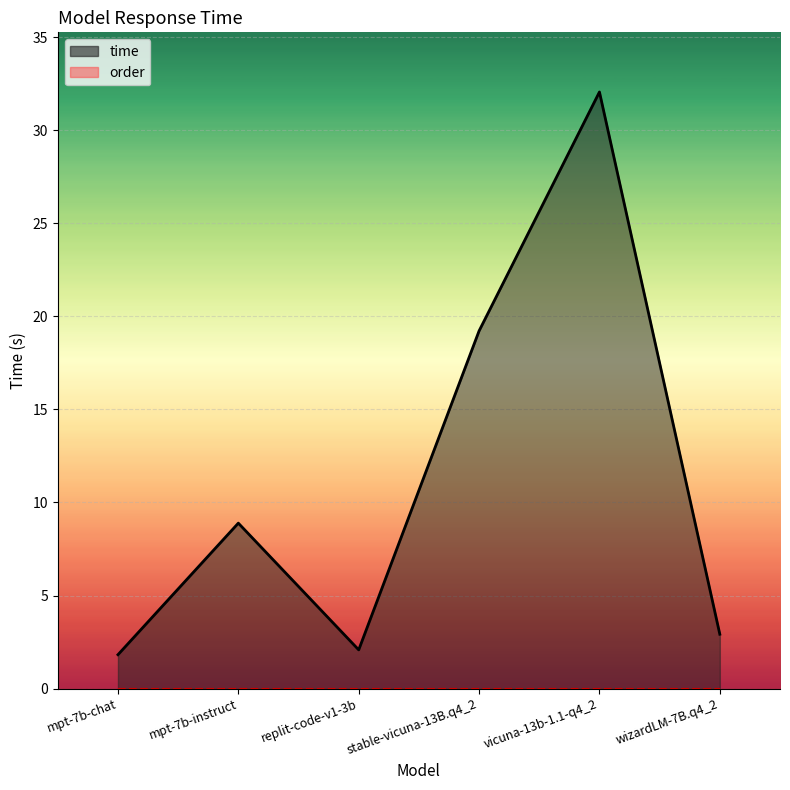

What is the change in value from mpt-7b-chat to wizardLM-7B.q4_2?

+1.1